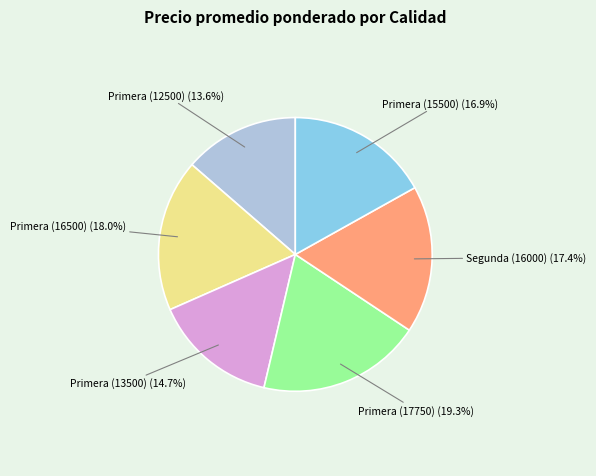

To the nearest percent, what is the difference between the largest and smallest slice percentages?

6%